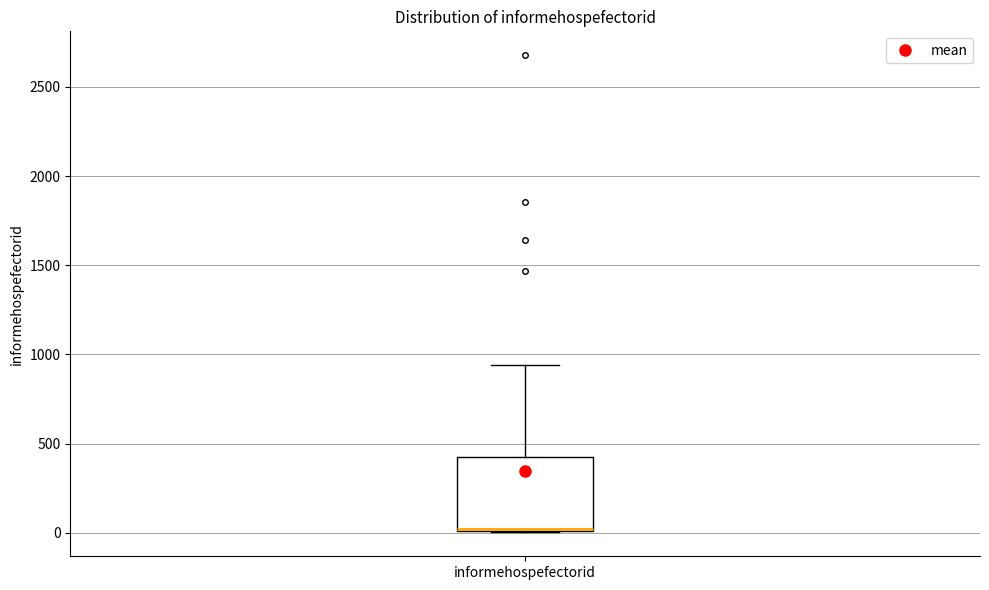

Transcribe this box plot: give where the median line is, the range the box spans, and where the two whiskers end, as read against the y-axis. The values are not printed on the chart, so give them approximately, as read against the axis.

median 0 (drawn on the box's lower edge), box 0 to 400, whiskers 0 to 950